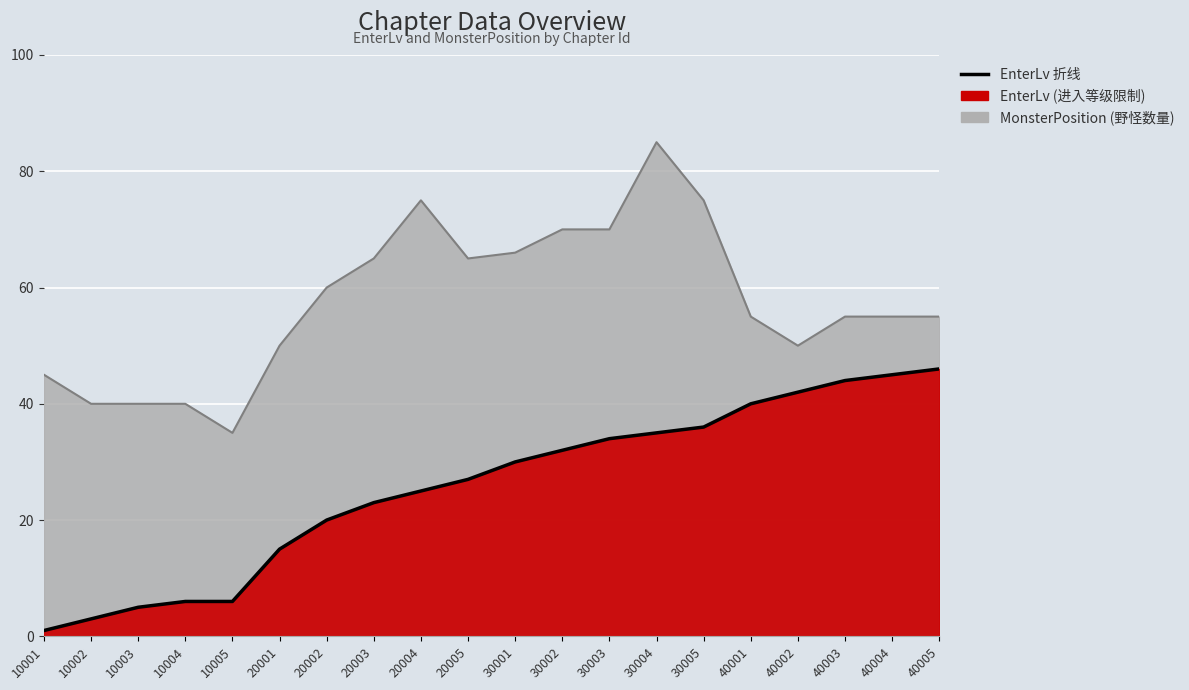

What is the difference between the maximum and minimum values?

45